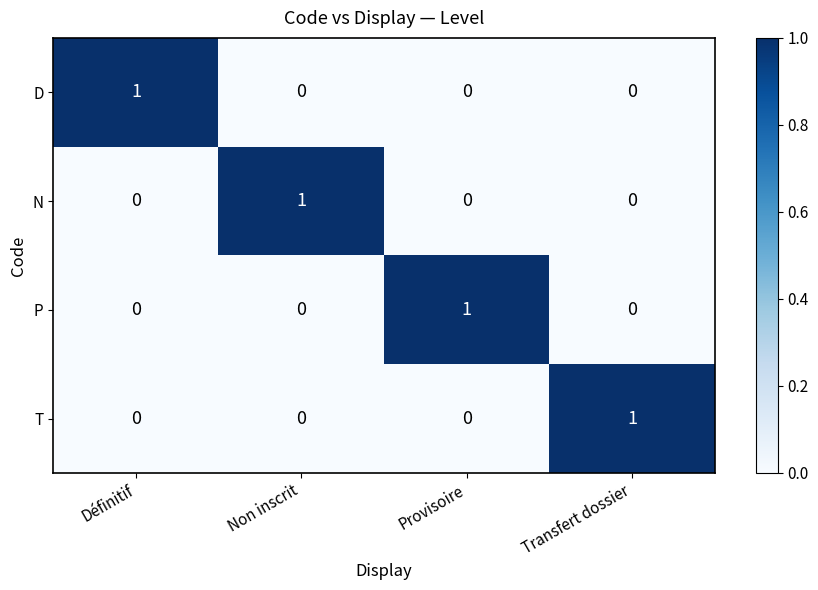

Reading left to right, transcribe all the data shown in this chart.

D: 1	0	0	0
N: 0	1	0	0
P: 0	0	1	0
T: 0	0	0	1